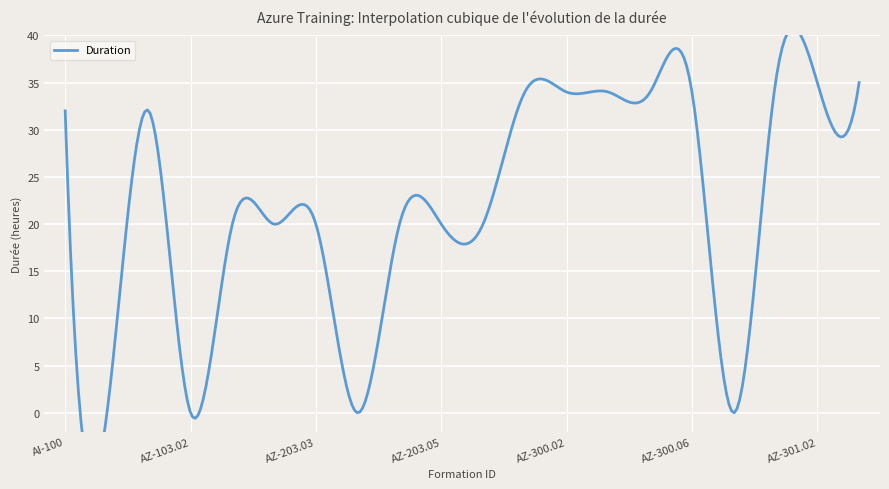

What is the average value?

23